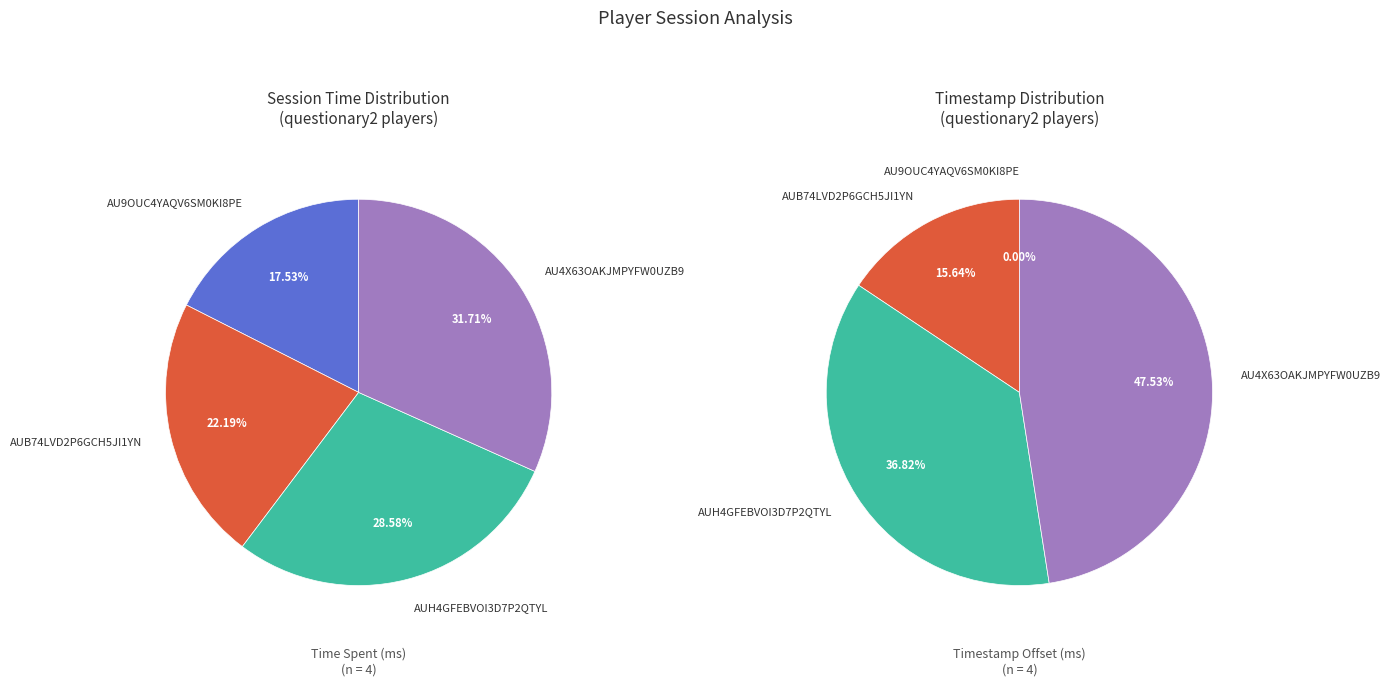

Is it true that AUH4GFEBVOI3D7P2QTYL is 29% of the pie?

True